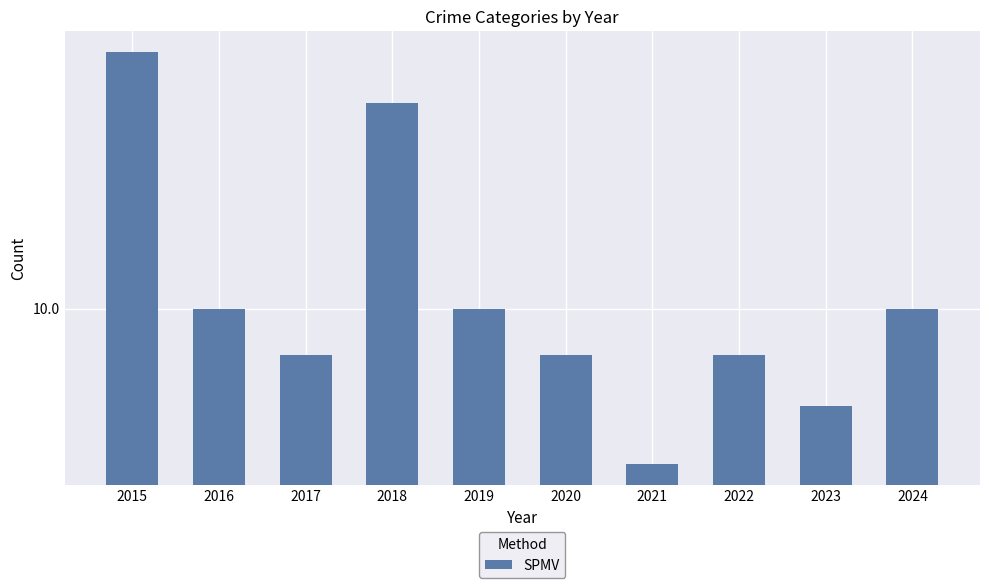

Where does the data first go above 10?

2015